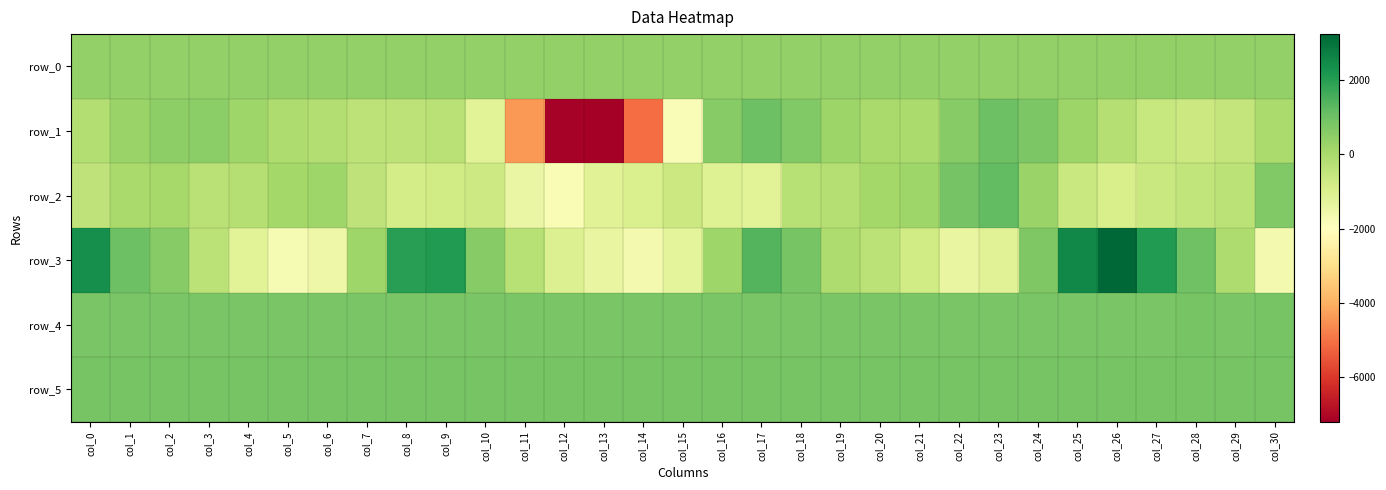

At which label is row_0 closest to 390?

col_6